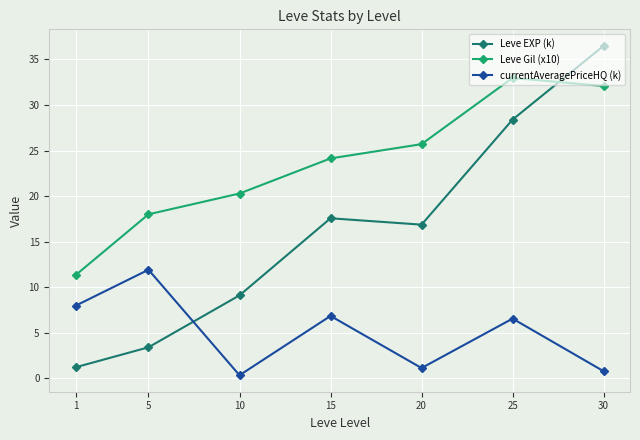

What is the value of the Leve EXP (k) point at the 6th from the left?

28.4